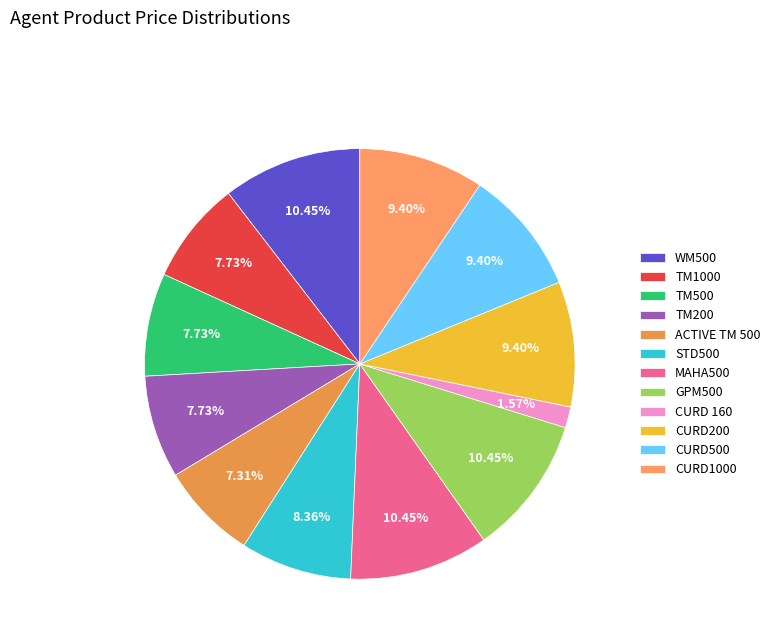

What percentage is the CURD 160 slice, to the nearest percent?

2%